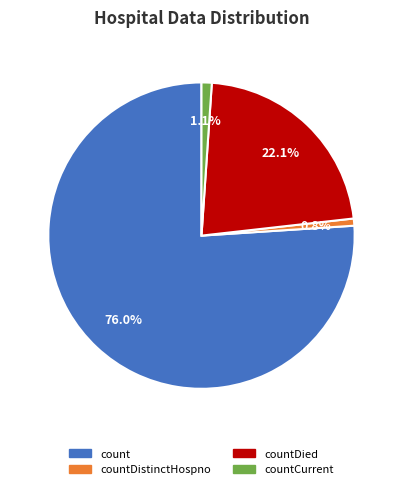

How many segments does this pie chart have?

4